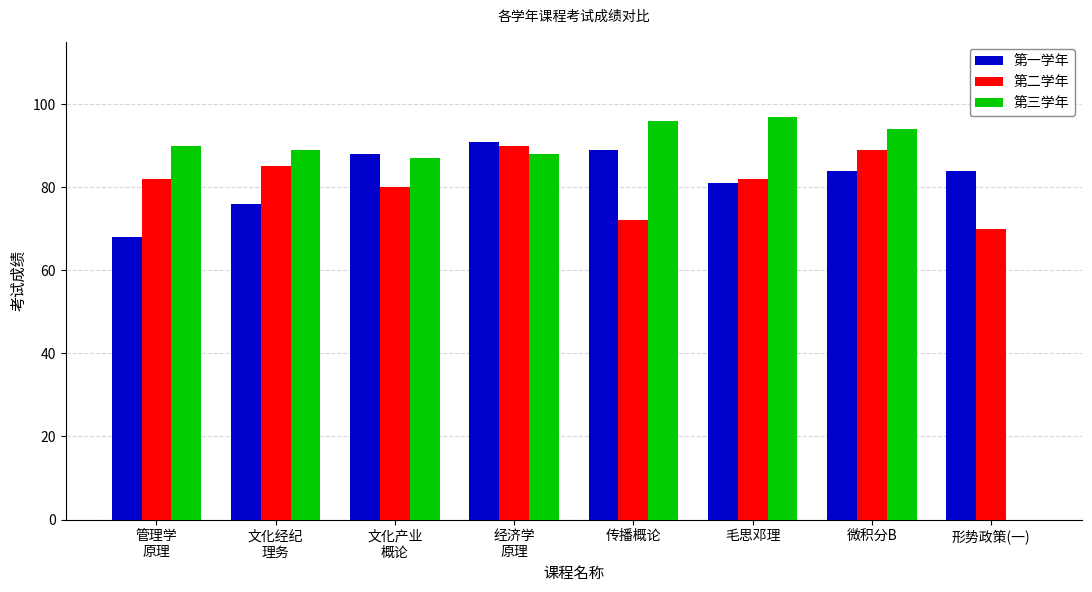

True or false: 第三学年 has a value of 94 at 微积分B.

True